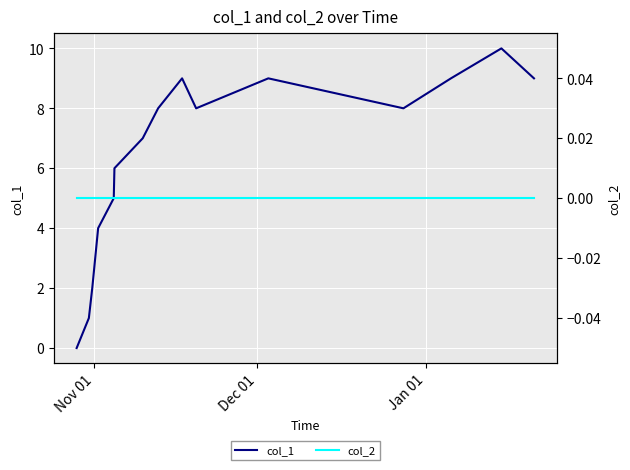

List the series in order of their peak value, lowest first.

col_2, col_1